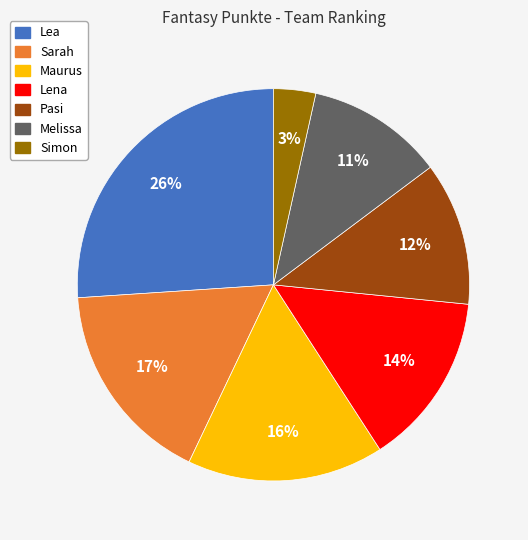

How many segments does this pie chart have?

7